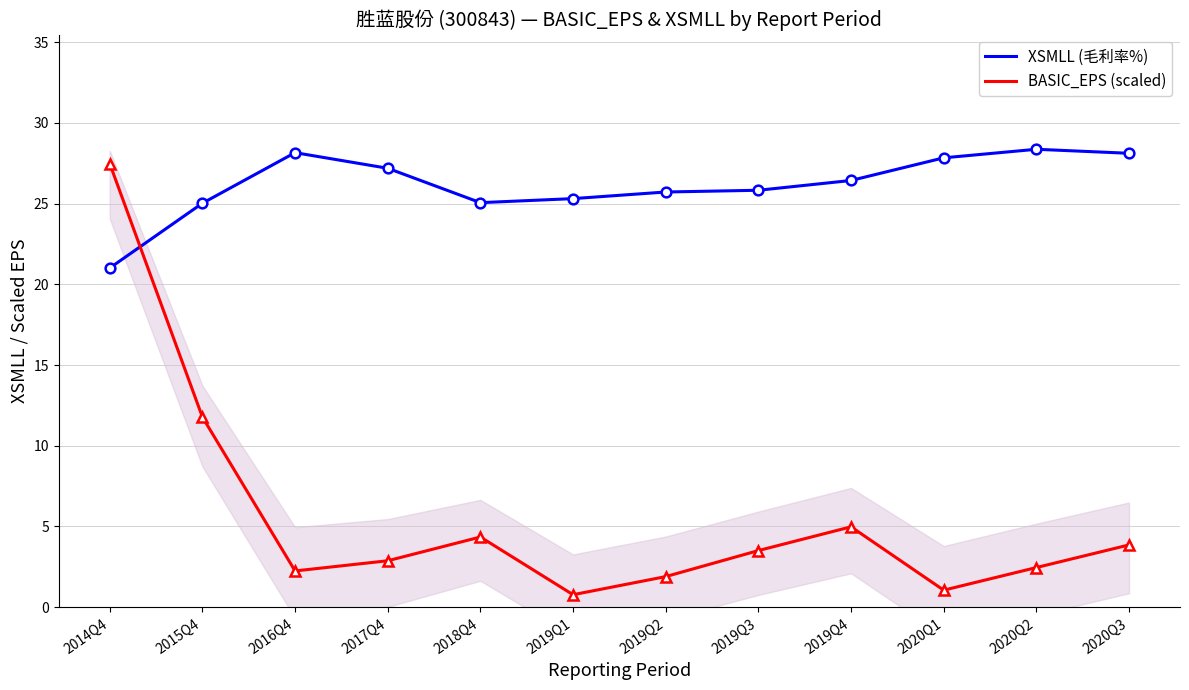

After their last crossing, which series has the higher values: BASIC_EPS (scaled) or XSMLL (毛利率%)?

XSMLL (毛利率%)